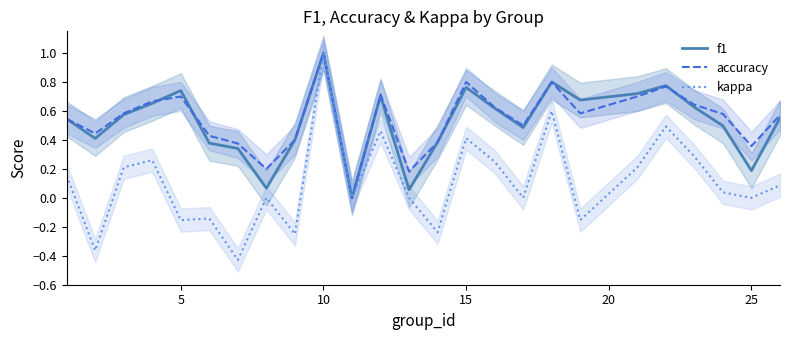

What is the sum of all f1 values?

13.0